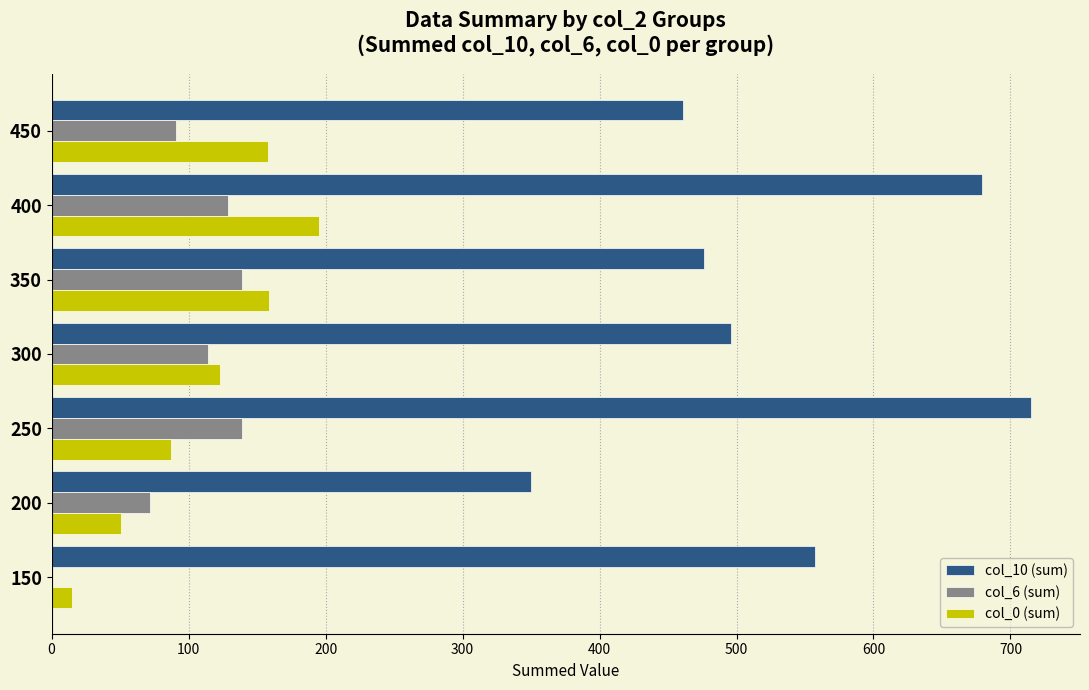

Which series changed the most between 250 and 450?

col_10 (sum)